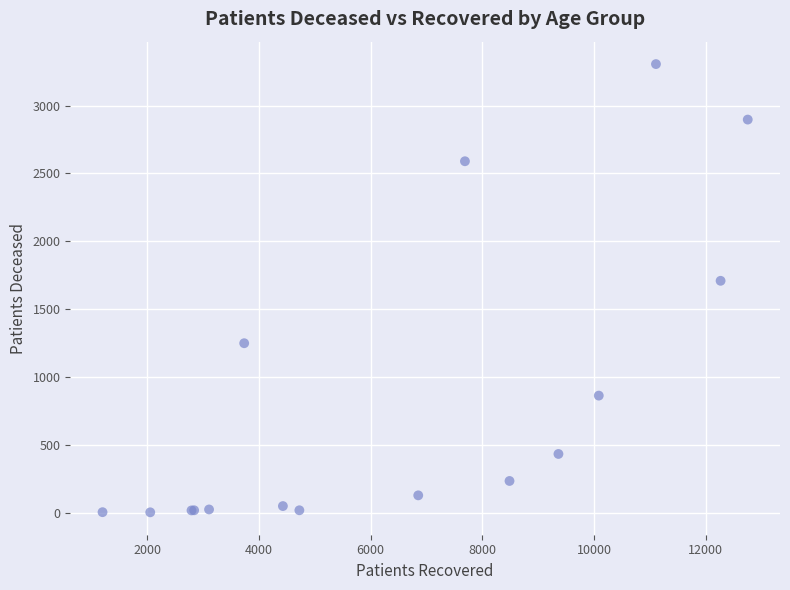

What Y value in the scatter plot is closest to 1654?

1709